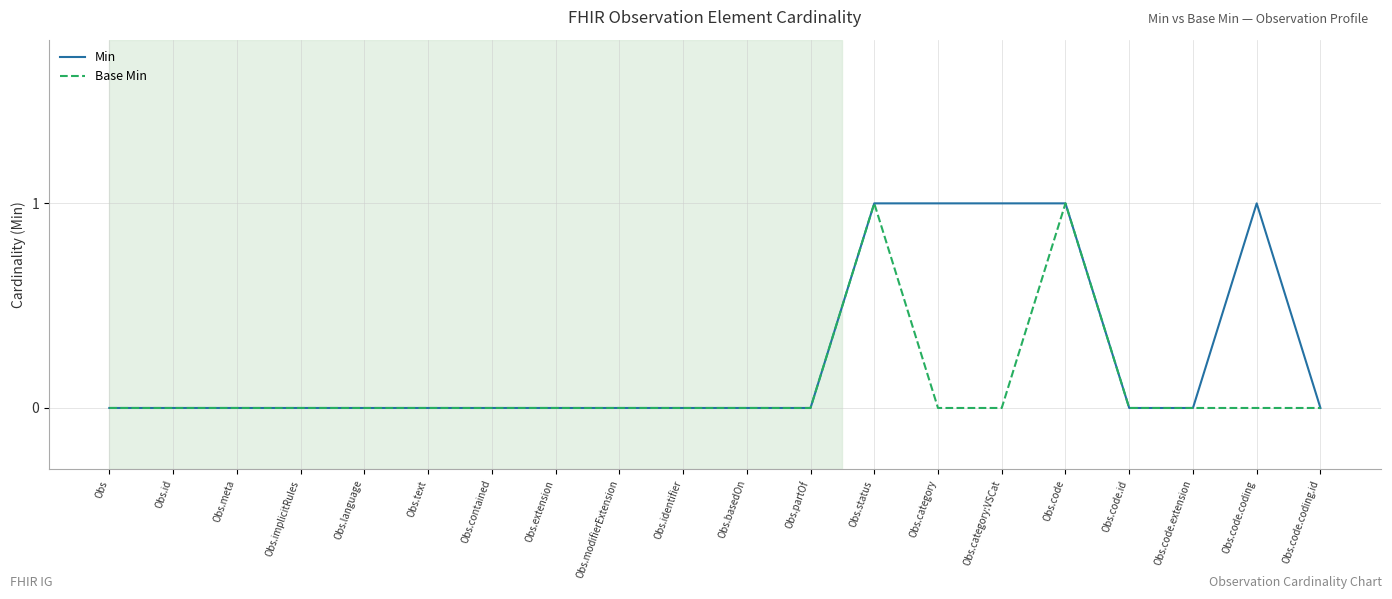

Rank the series by their average value, from lowest to highest.

Base Min, Min